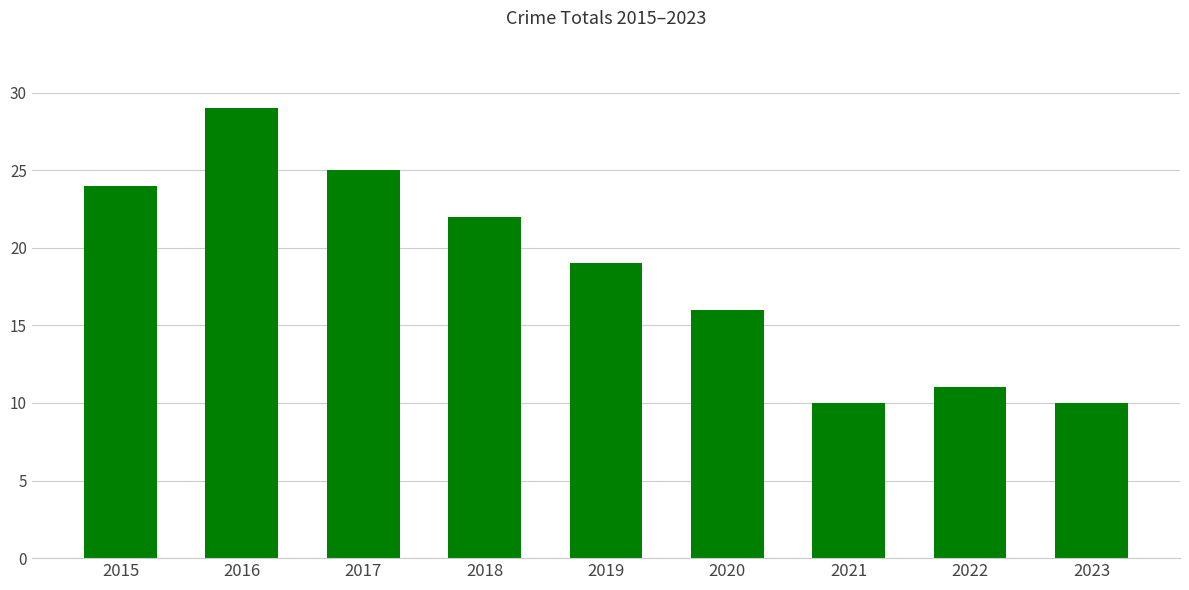

What is the greatest value displayed?

29